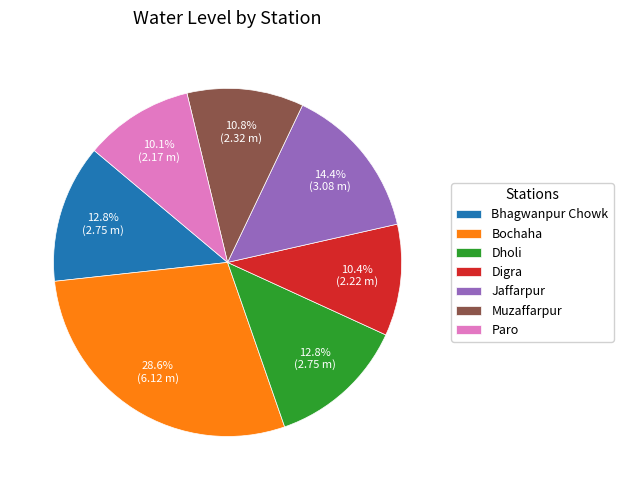

What percentage do Digra and Jaffarpur together represent?

24.8%